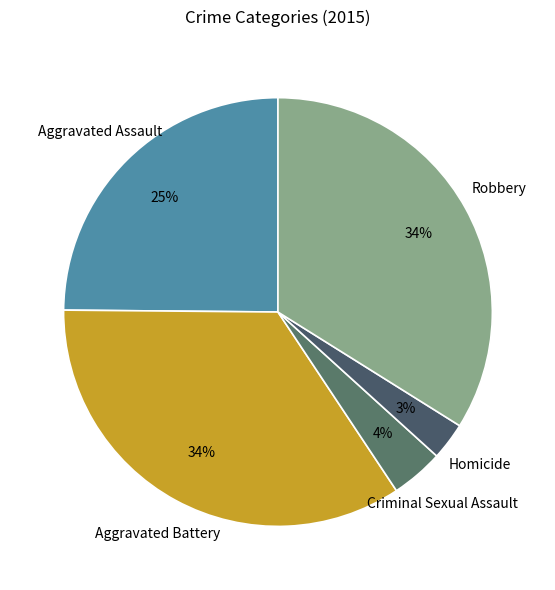

Is the sum of Aggravated Assault and Robbery greater than half?

Yes